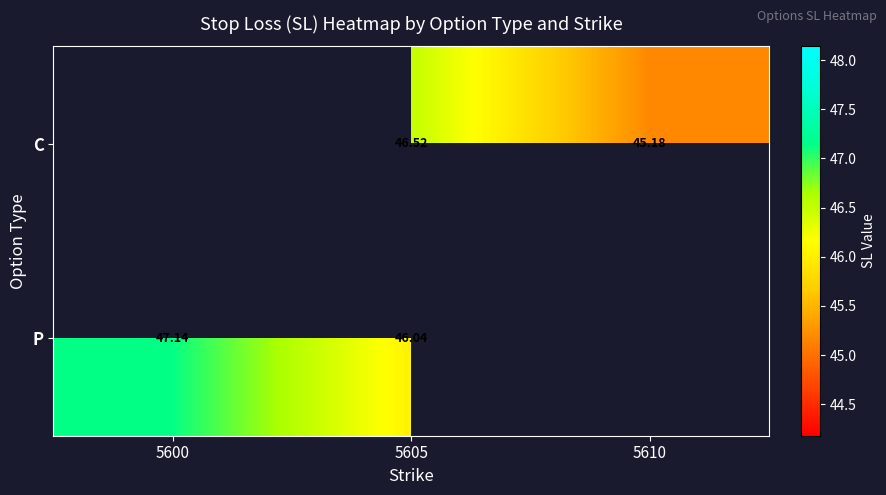

Rank the series at 5605 from highest to lowest value.

C, P